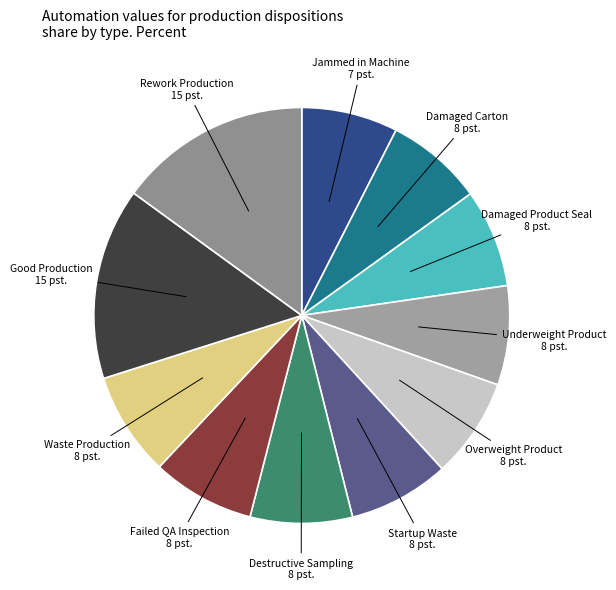

Does Overweight Product represent more than half of the total?

No